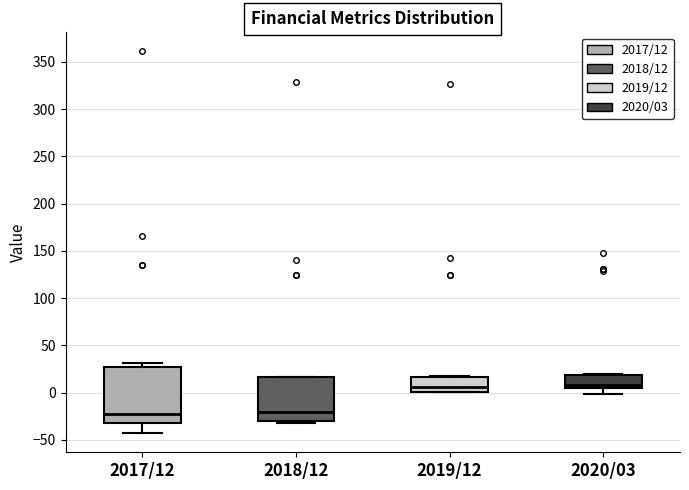

Comparing the boxes themselves (not the whiskers), which one is the tallest?

2017/12